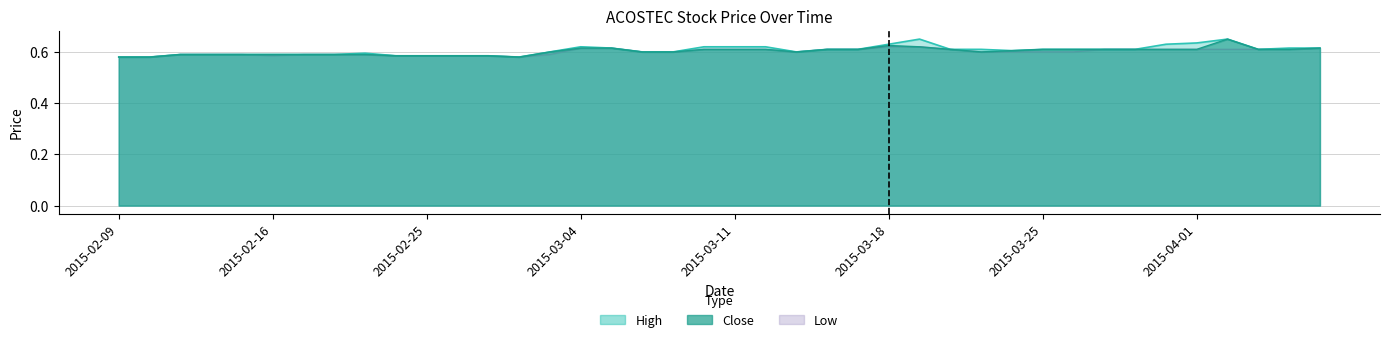

Rank the series by their average value, from lowest to highest.

low, close, high